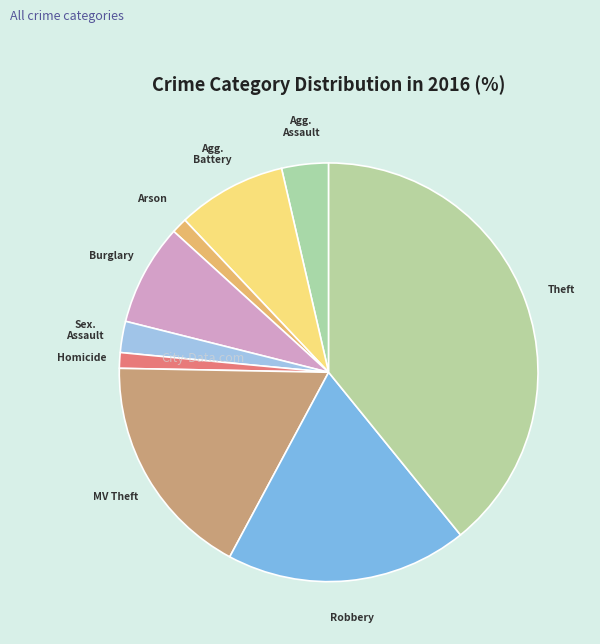

Count the number of slices in the pie.

9